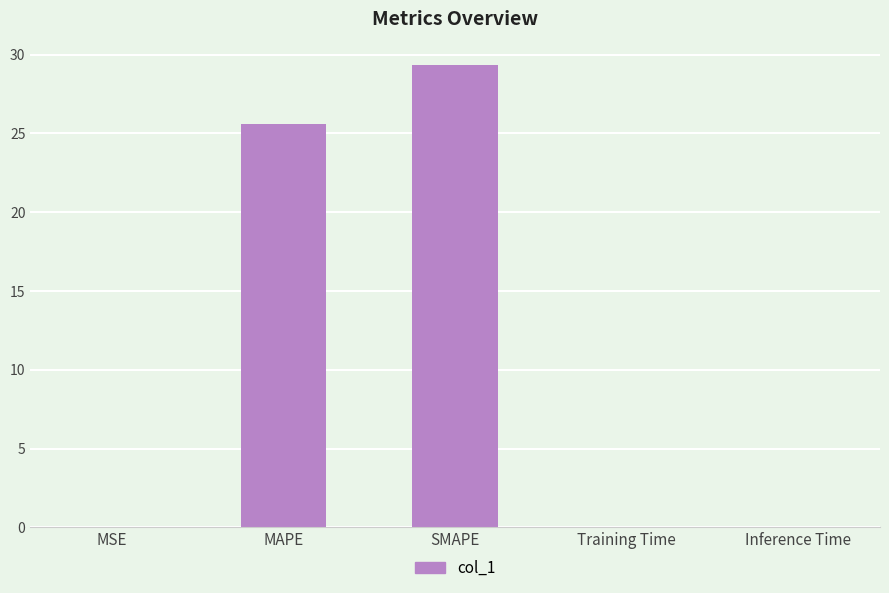

Between SMAPE and MAPE, which is larger?

SMAPE